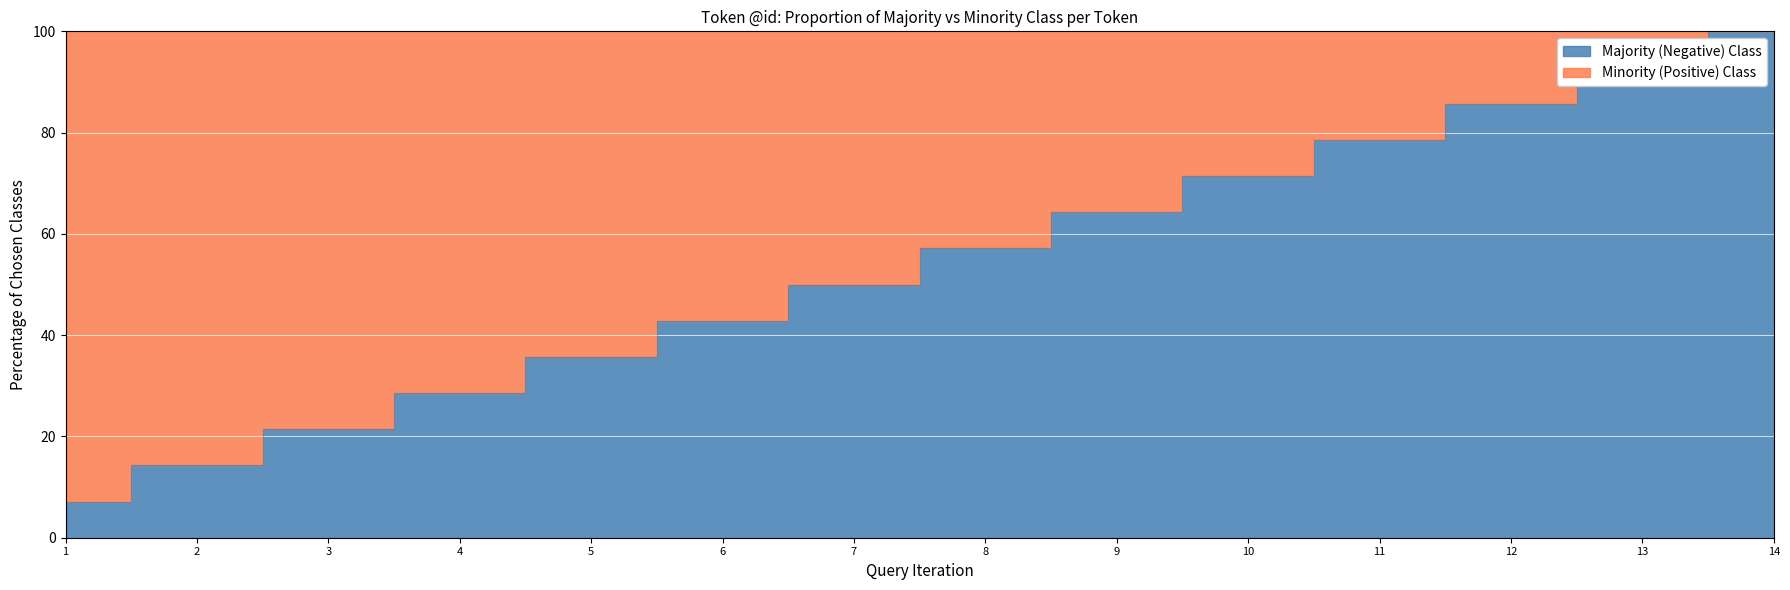

Is it true that the value at 3 is 4.6?

False